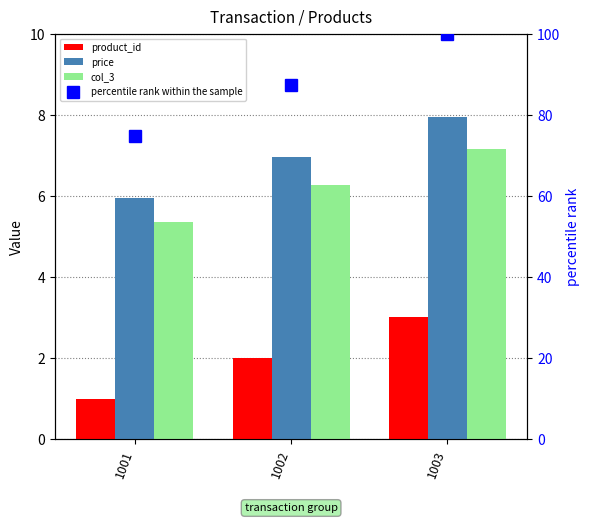

What is the sum of all price values?

20.9